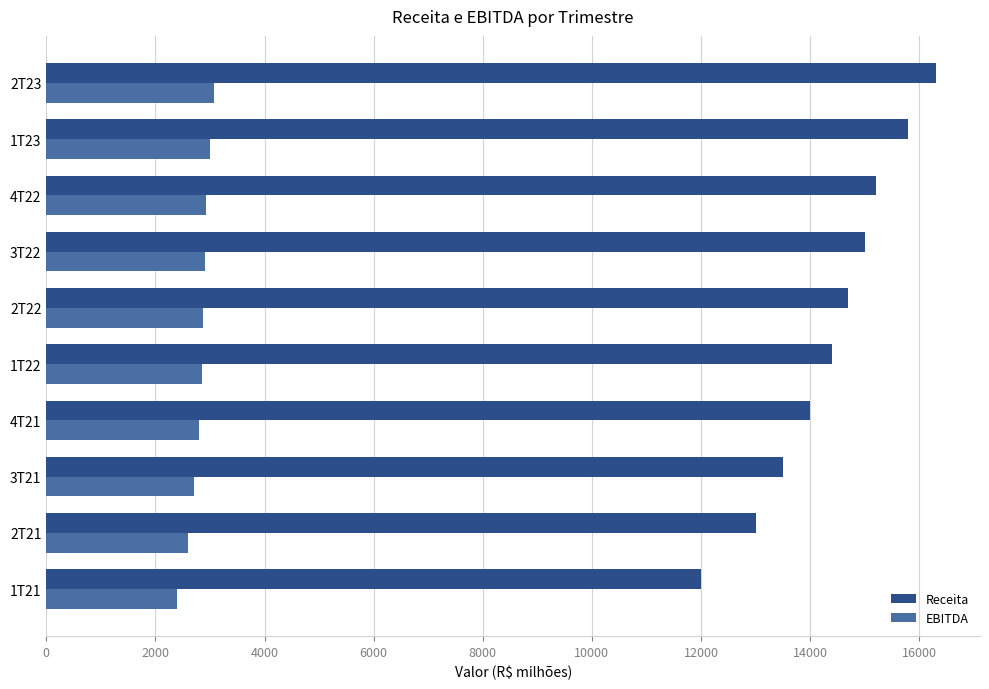

At which category is the sum across all series the highest?

2T23